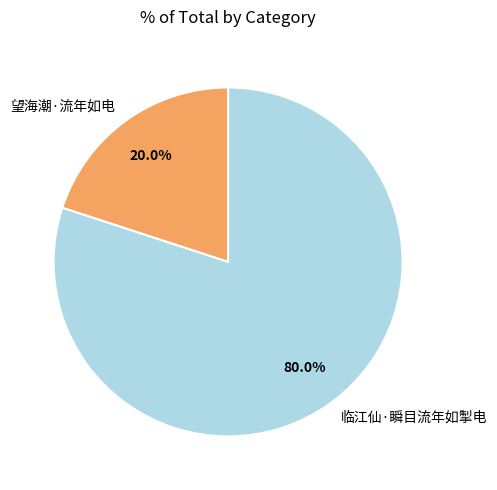

What is the largest slice in the pie chart?

临江仙·瞬目流年如掣电